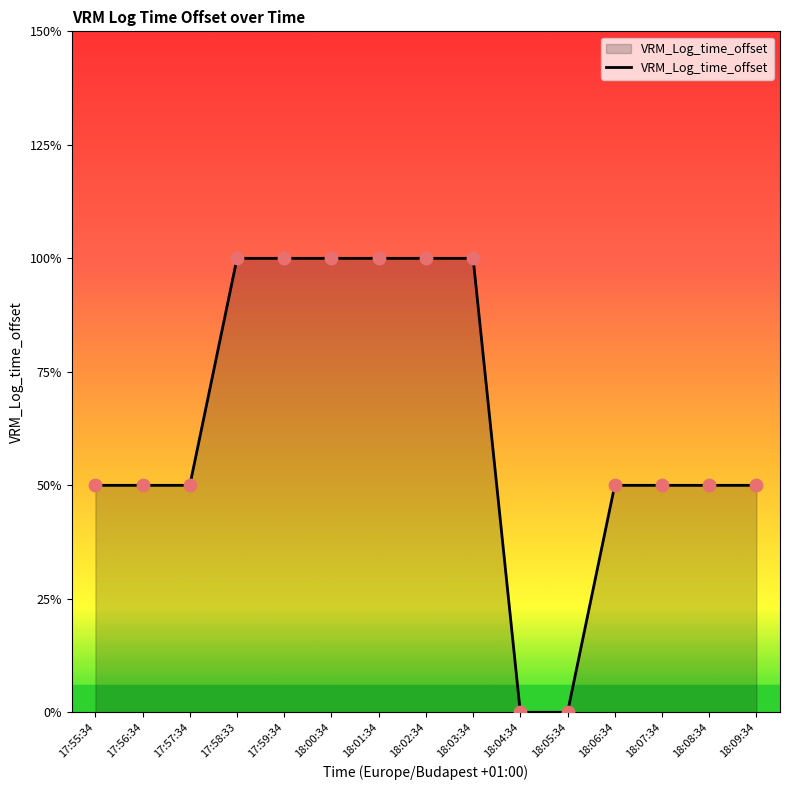

What is the ratio of the value at 18:09:34 to the value at 18:08:34?

1.0